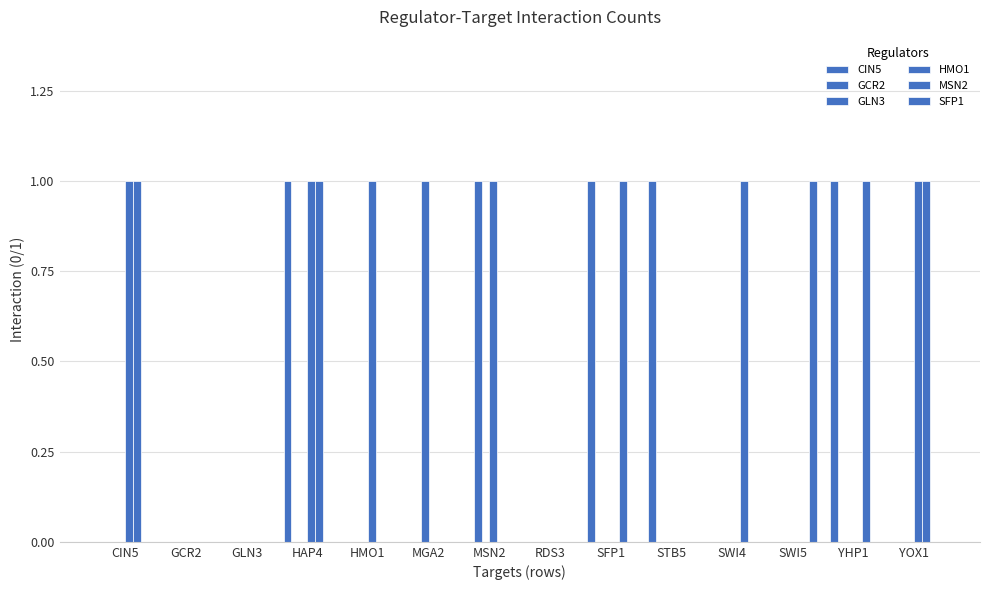

How many groups of bars are there?

14